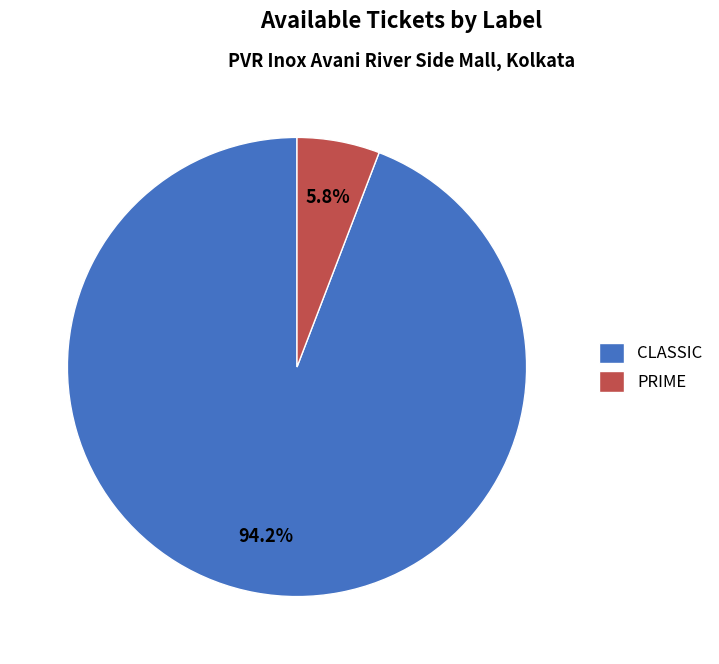

True or false: PRIME accounts for 6% of the total.

True